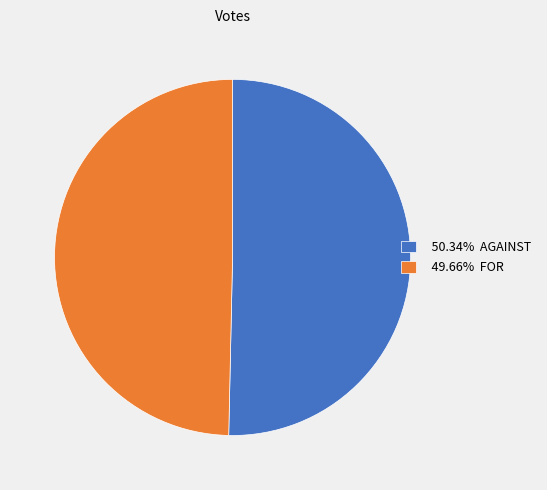

Is there any slice that represents more than half of the pie?

Yes